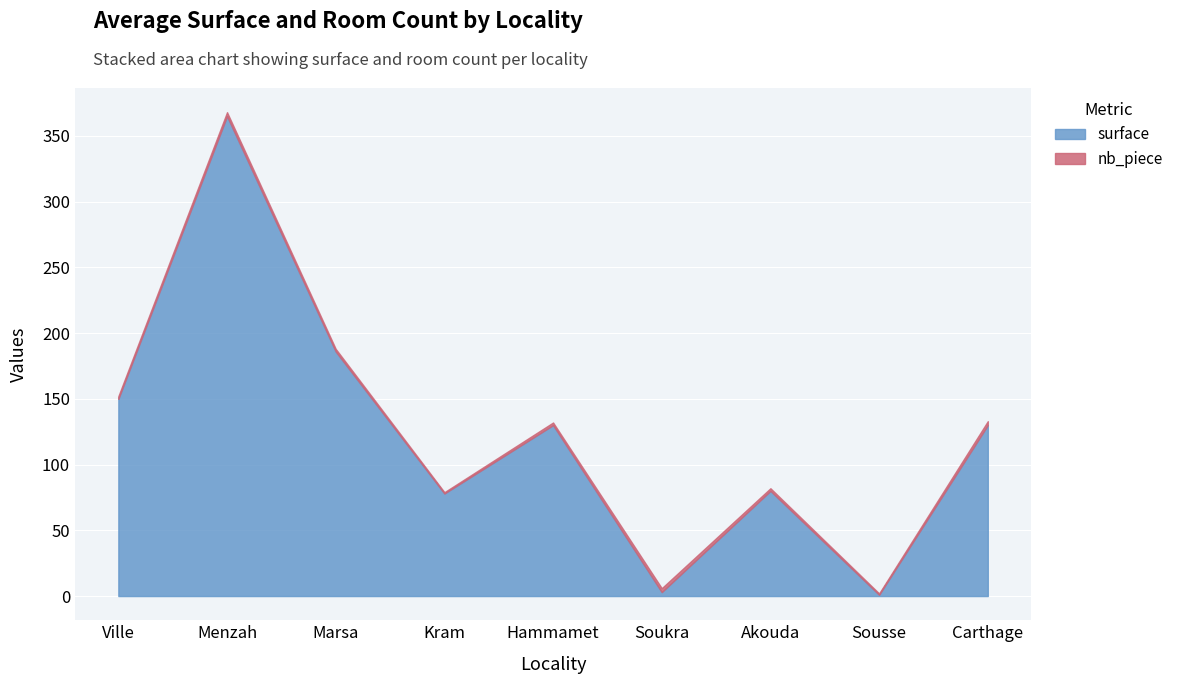

What are all the series names shown in the legend?

nb_piece, surface